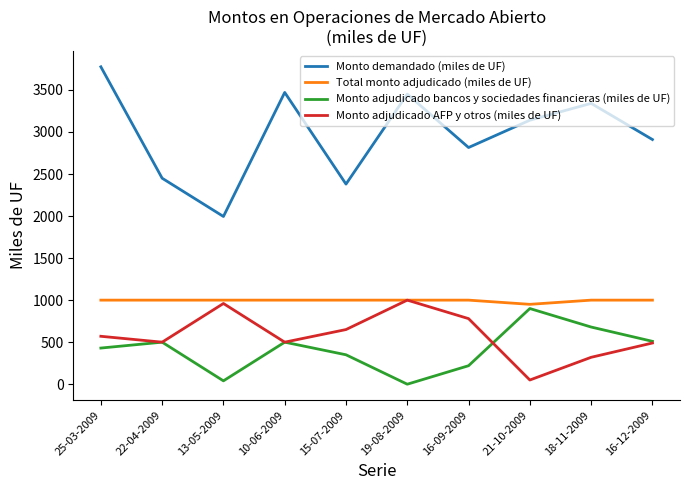

At 16-09-2009, list the series in order from smallest to largest.

Monto adjudicado bancos y sociedades financieras (miles de UF), Monto adjudicado AFP y otros (miles de UF), Total monto adjudicado (miles de UF), Monto demandado (miles de UF)